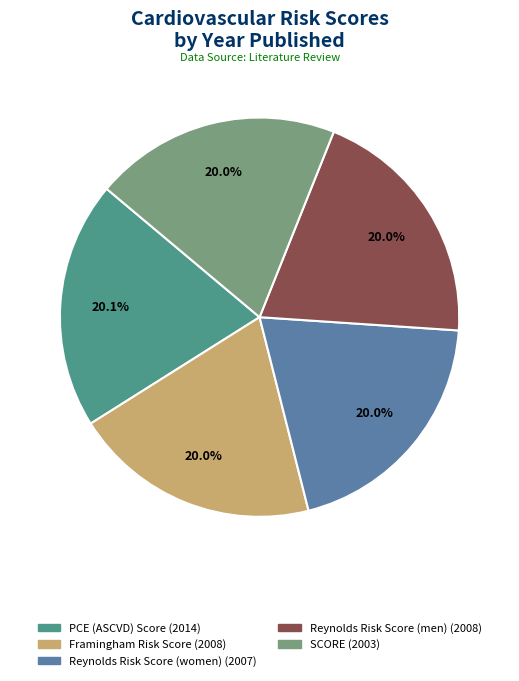

How many segments does this pie chart have?

5